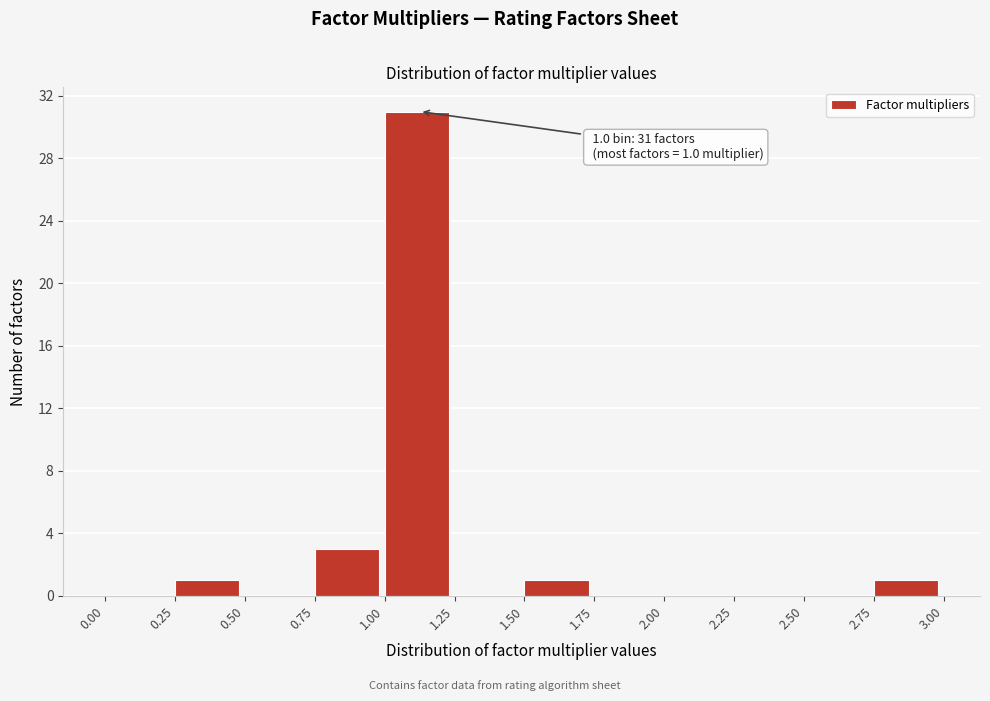

Which range on the x-axis has the tallest bar?

1.00 to 1.25